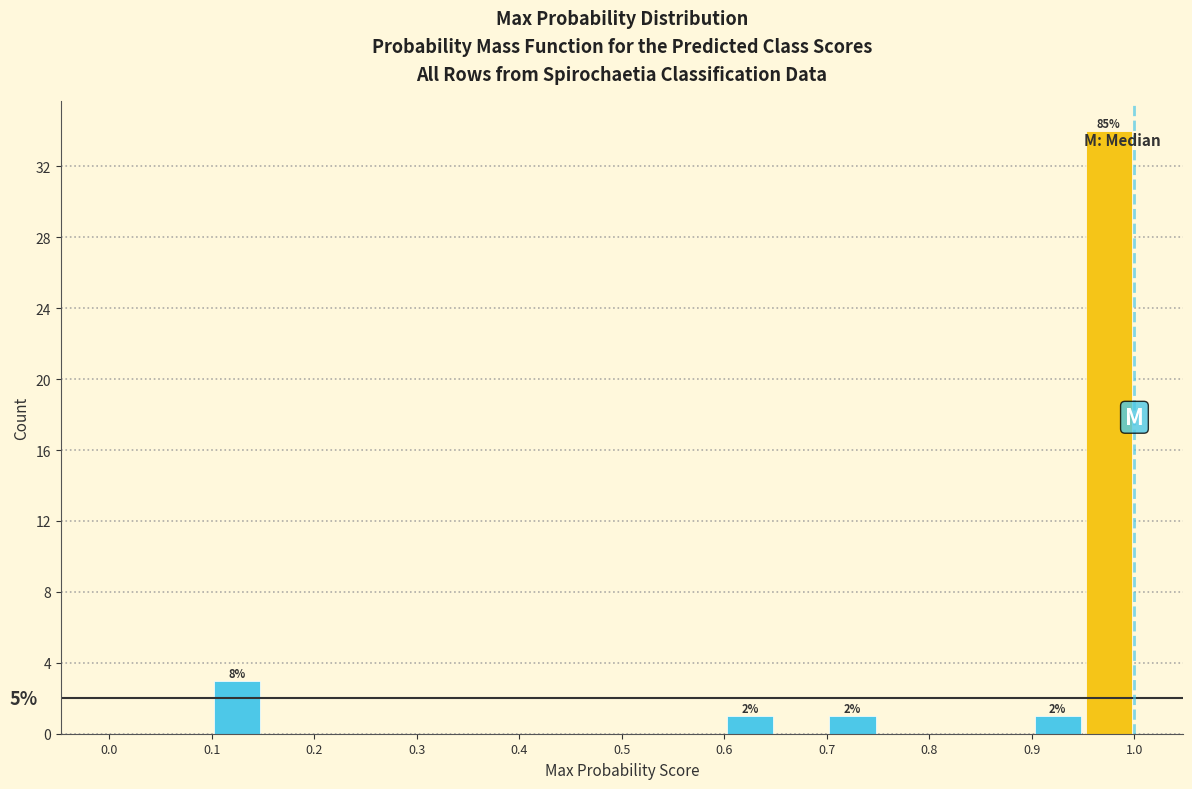

Over which range of the x-axis is the bar tallest?

0.95 to 1.00